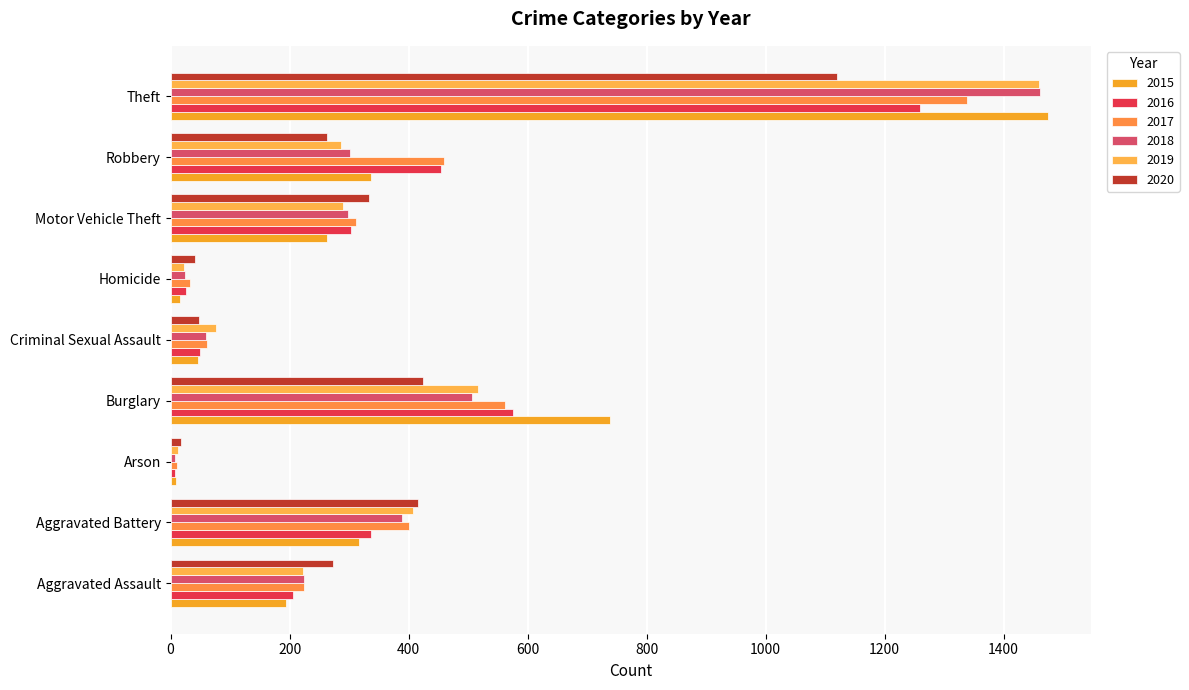

Which series has the largest total across all categories?

2017